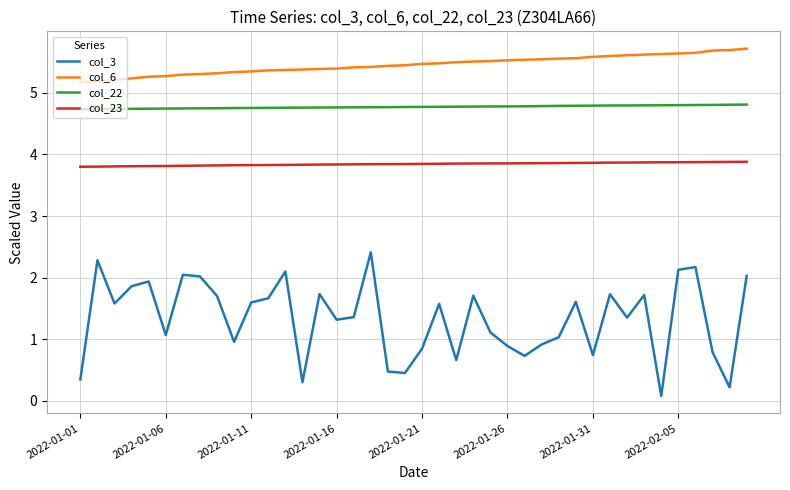

What is the maximum value shown in the chart?

5.7